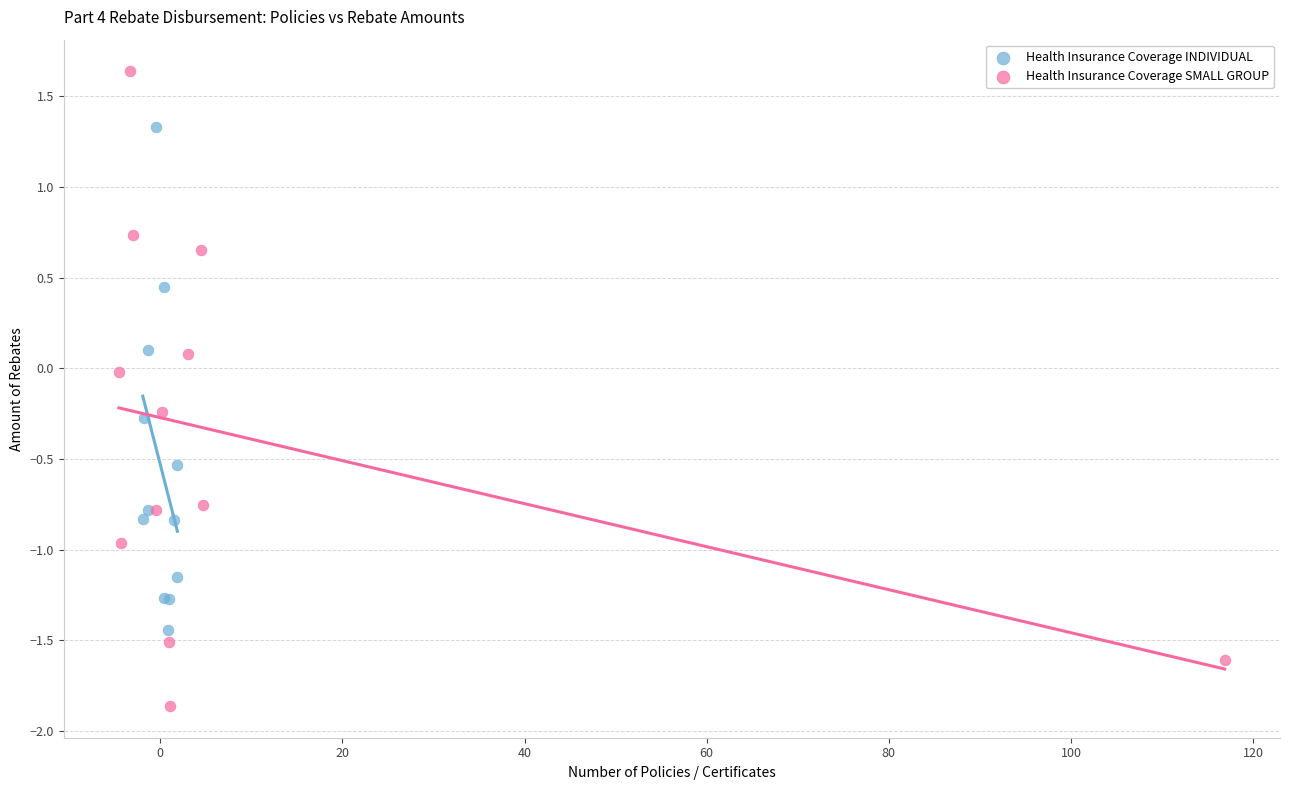

Which series contains the lowest Y value?

Health Insurance Coverage SMALL GROUP